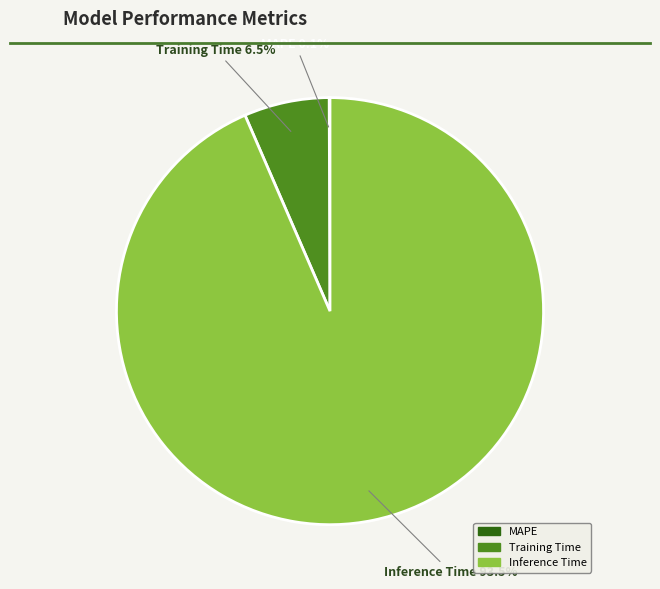

Is there a majority slice in this chart?

Yes